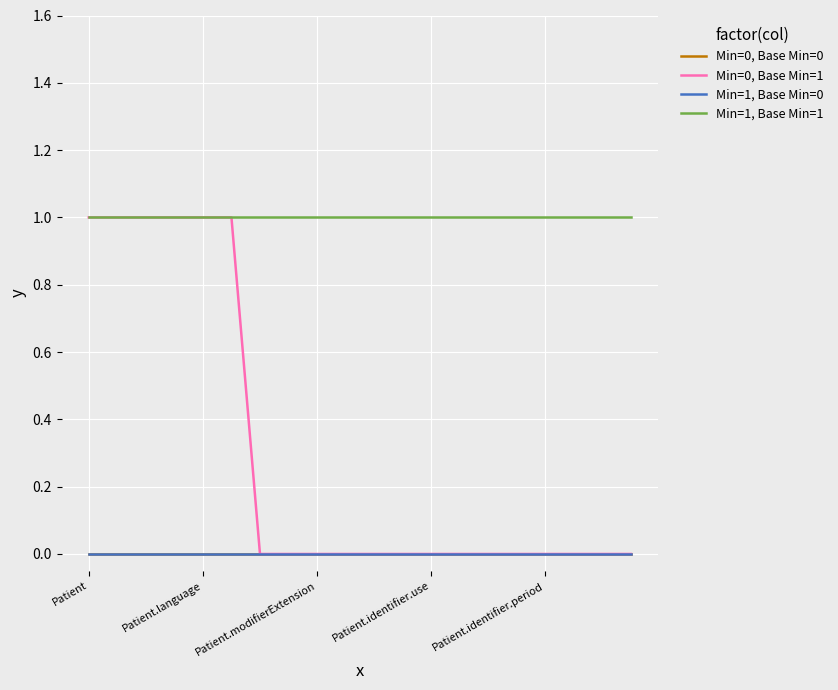

Does the chart display data point markers on the line(s)?

No